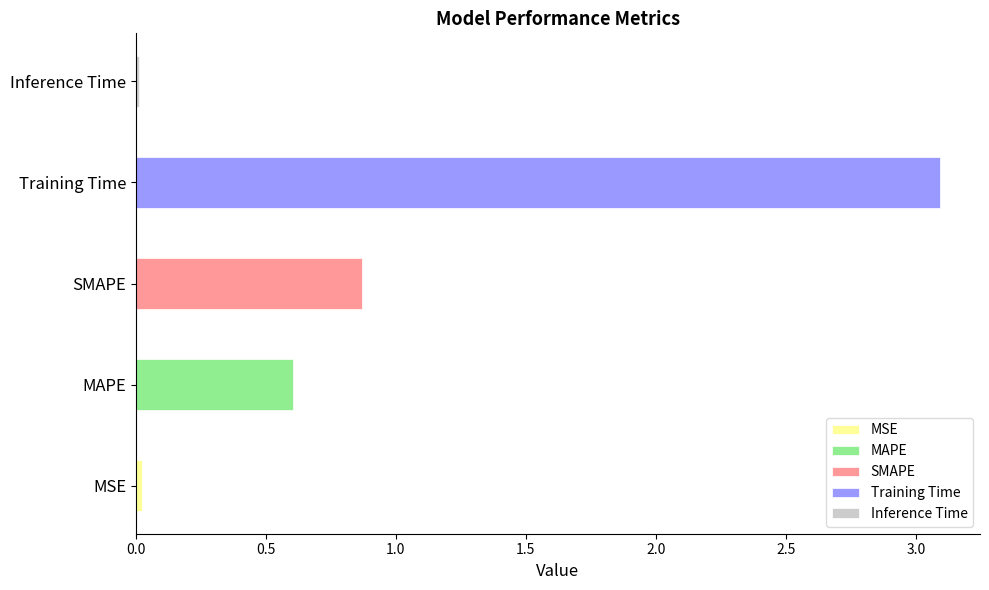

Are the bars grouped side by side (vs. stacked)?

No